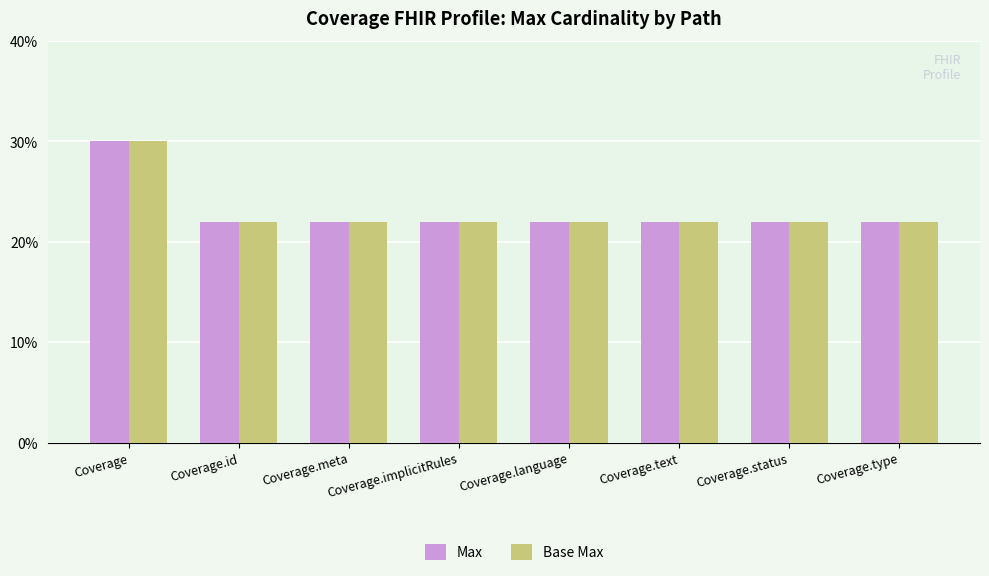

At which category is the sum across all series the highest?

Coverage